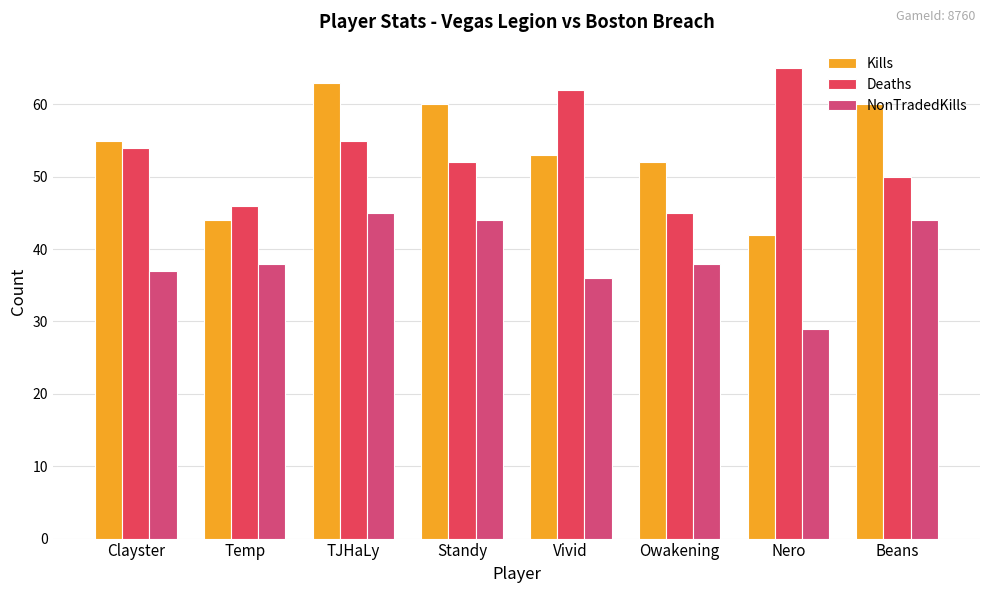

Where is NonTradedKills nearest to the value 37?

Clayster